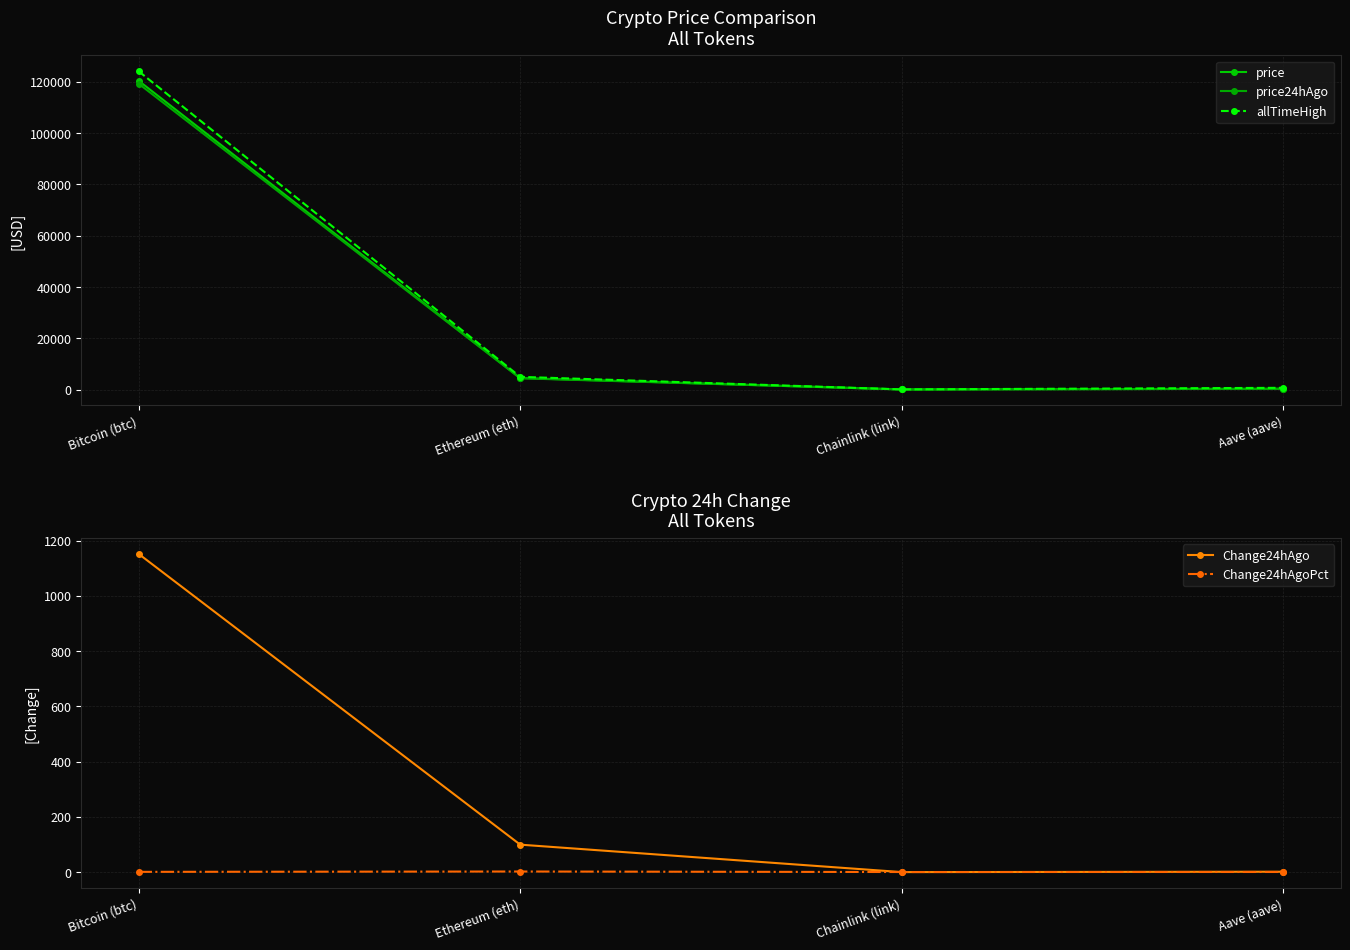

What is the sum of all allTimeHigh values?

129788.4